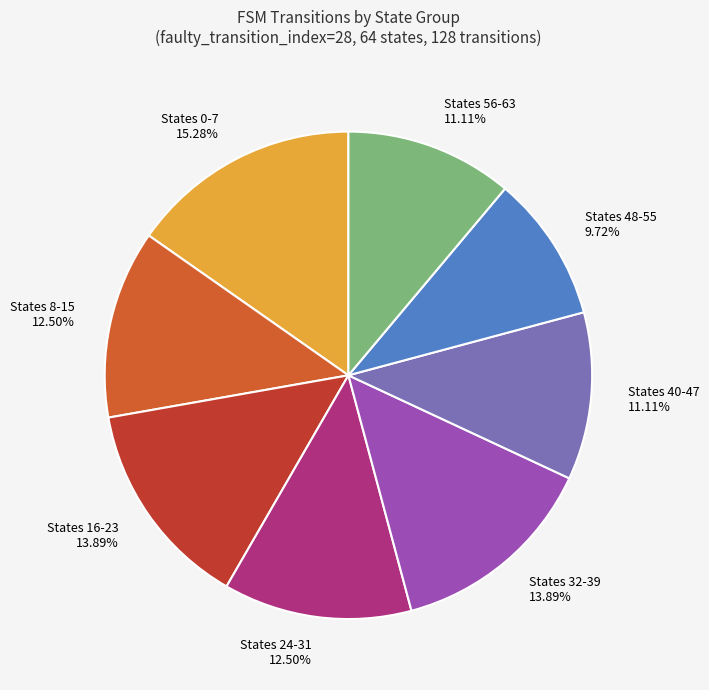

What is the largest slice in the pie chart?

States 0-7